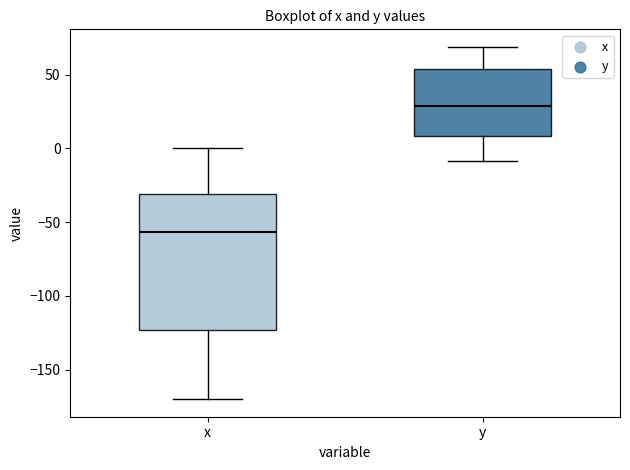

Reading left to right, read every box against the y-axis: the position of its median line, the range the box covers, and the ends of its whiskers. The values are not printed on the chart, so give them approximately, as read against the axis.

x: median -55, box -125 to -30, whiskers -170 to 0
y: median 30, box 10 to 55, whiskers -10 to 70